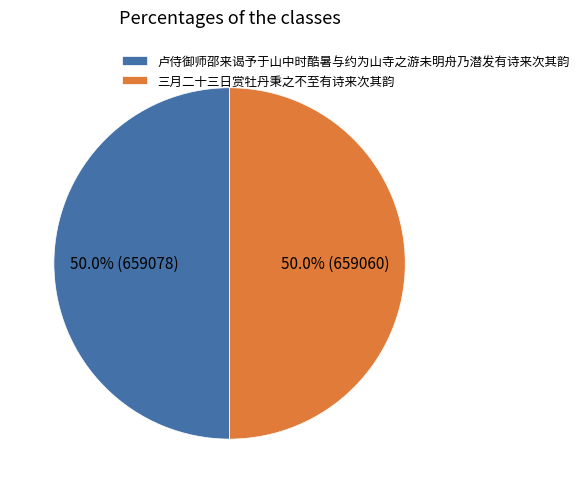

To the nearest percent, what percentage of the pie is 三月二十三日赏牡丹秉之不至有诗来次其韵?

50%